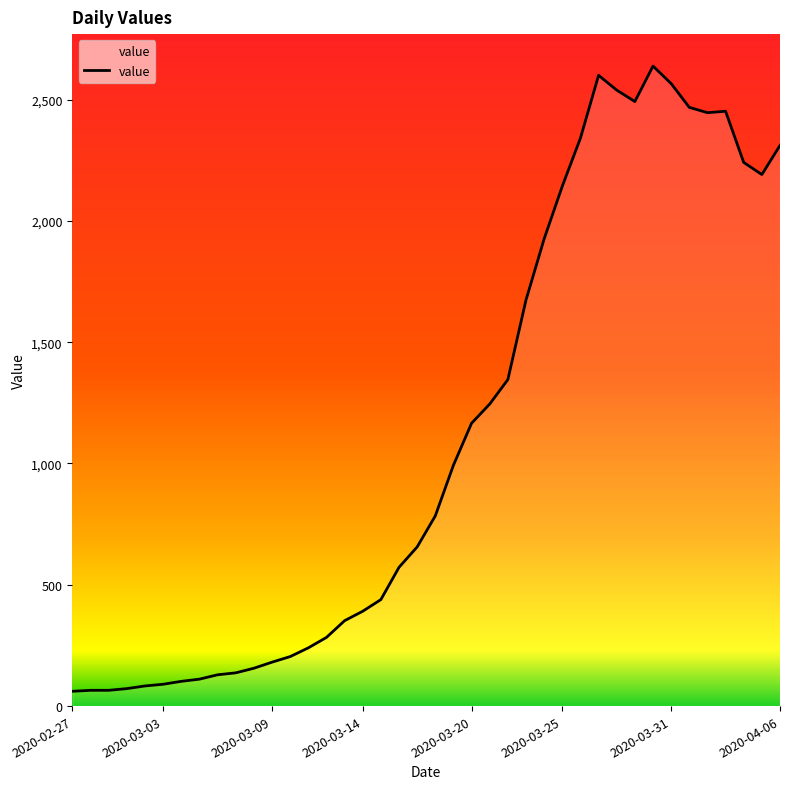

What is the maximum value shown in the chart?

2638